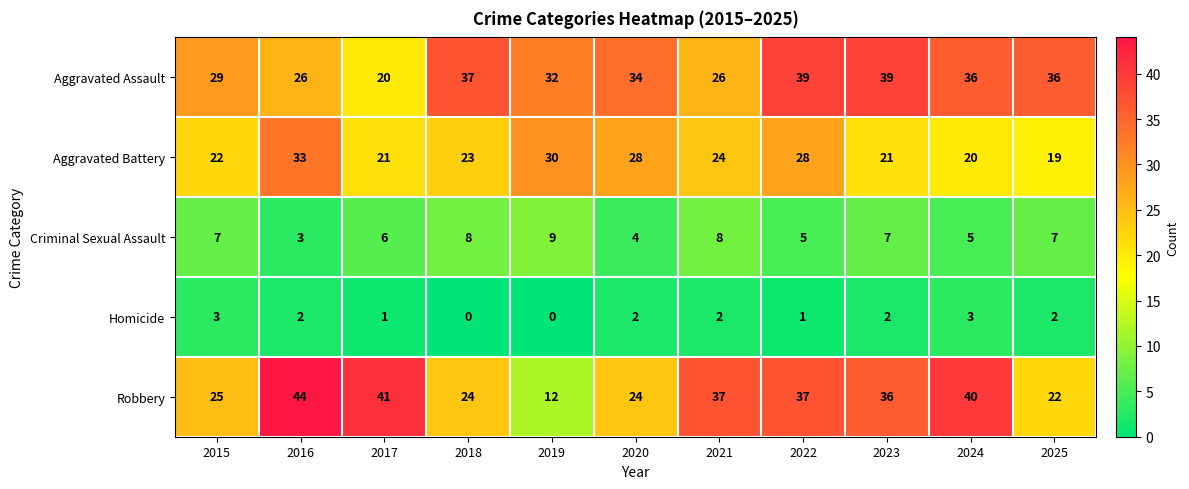

At which label does Homicide first exceed 2?

2015